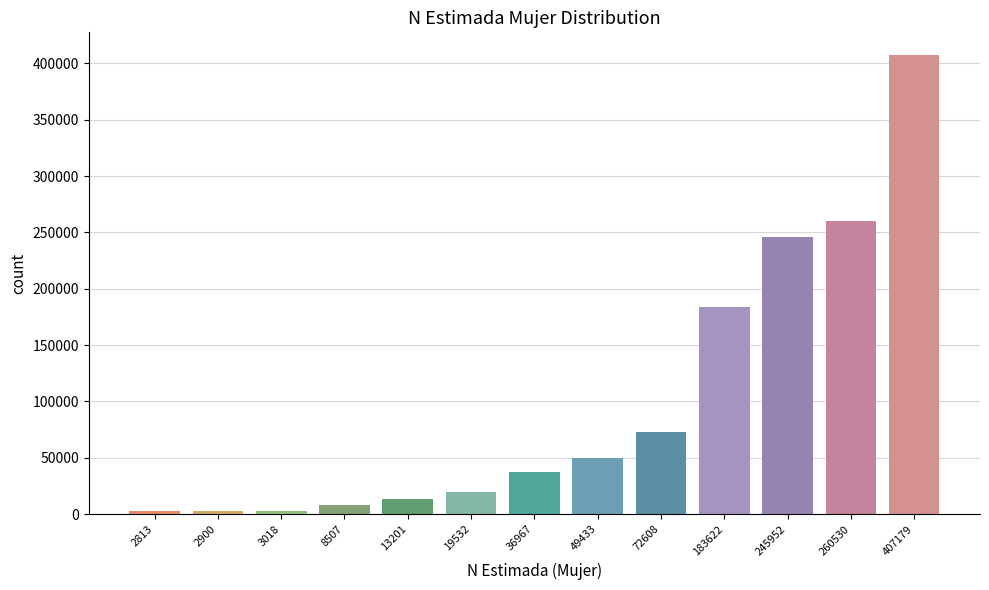

At which label is the value closest to 204996?

183622